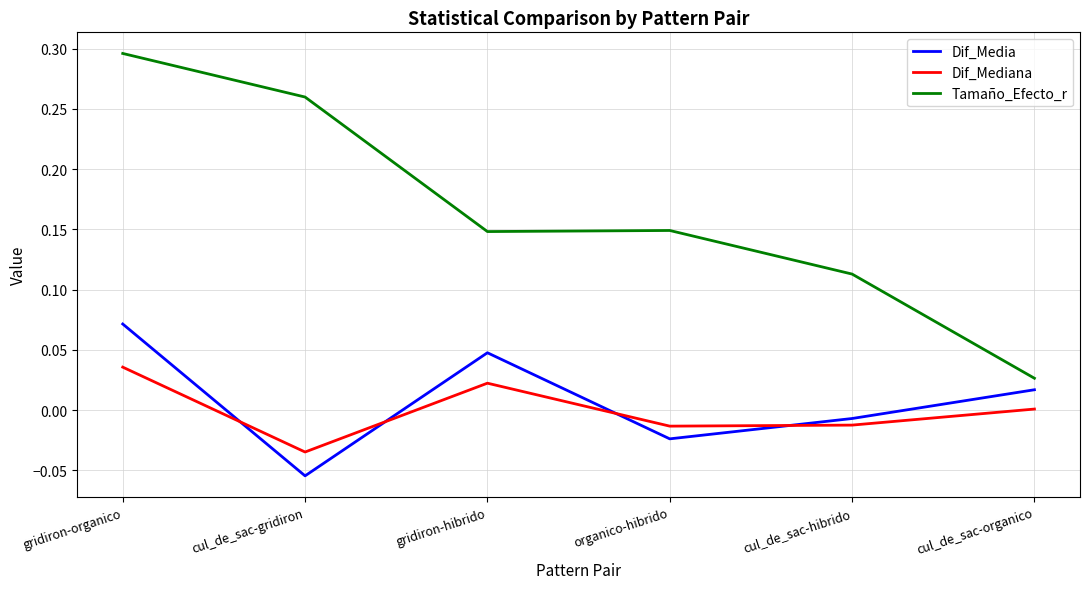

Which category has the lowest value across all series?

cul_de_sac-gridiron